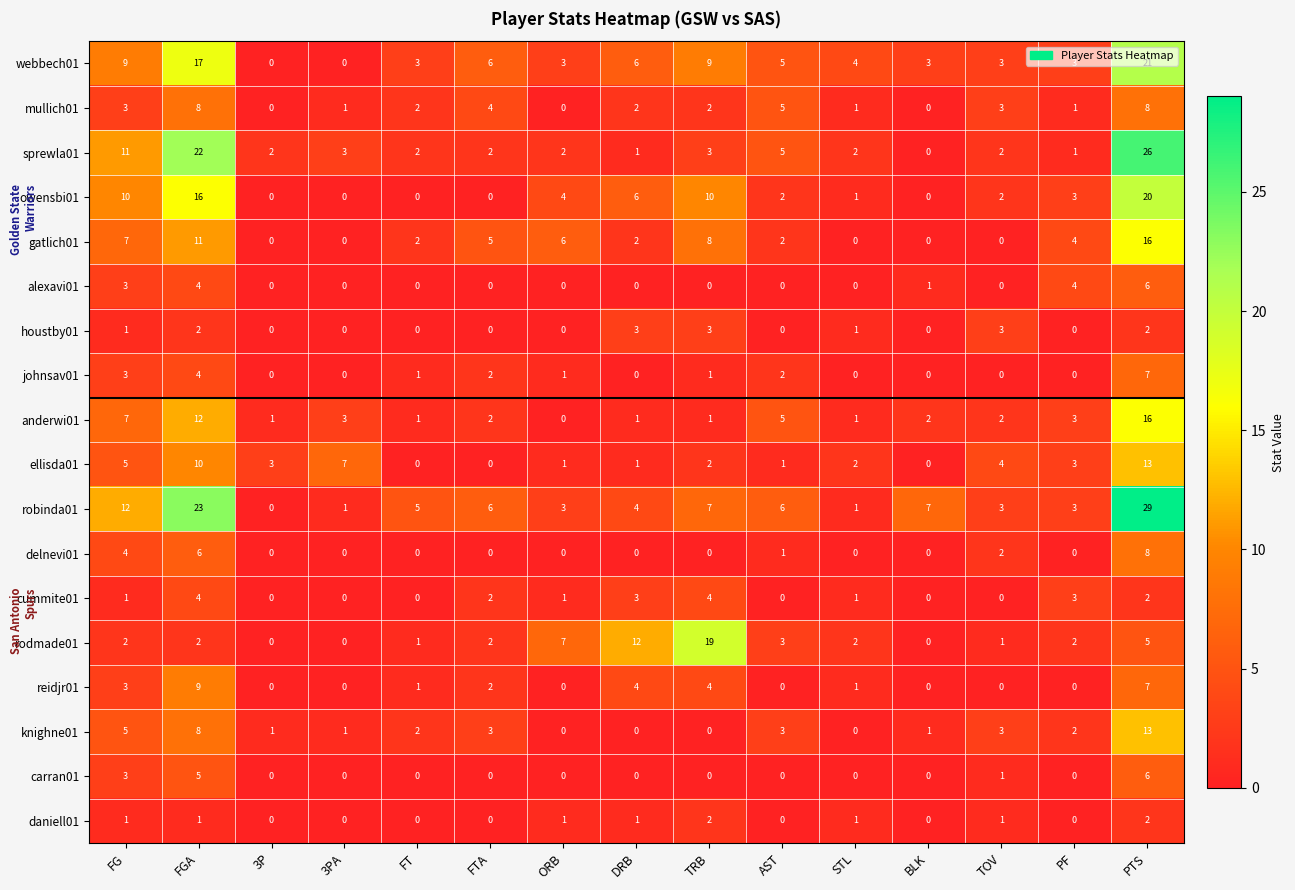

What is the total value across all series at TRB?

75